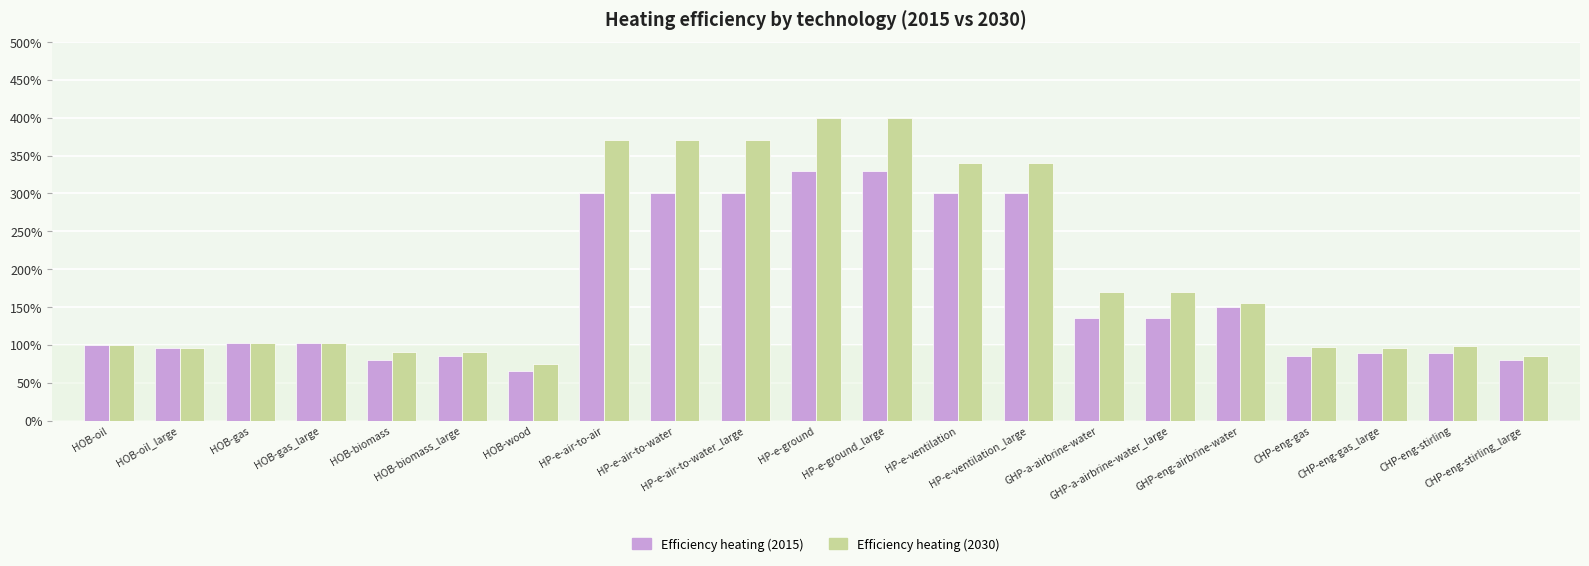

Reading left to right, list all the values displayed in this chart.

Efficiency heating (2015): 1.0	1.0	1.0	1.0	0.8	0.8	0.7	3.0	3.0	3.0	3.3	3.3	3.0	3.0	1.4	1.4	1.5	0.8	0.9	0.9	0.8
Efficiency heating (2030): 1.0	1.0	1.0	1.0	0.9	0.9	0.8	3.7	3.7	3.7	4.0	4.0	3.4	3.4	1.7	1.7	1.6	1.0	1.0	1.0	0.8